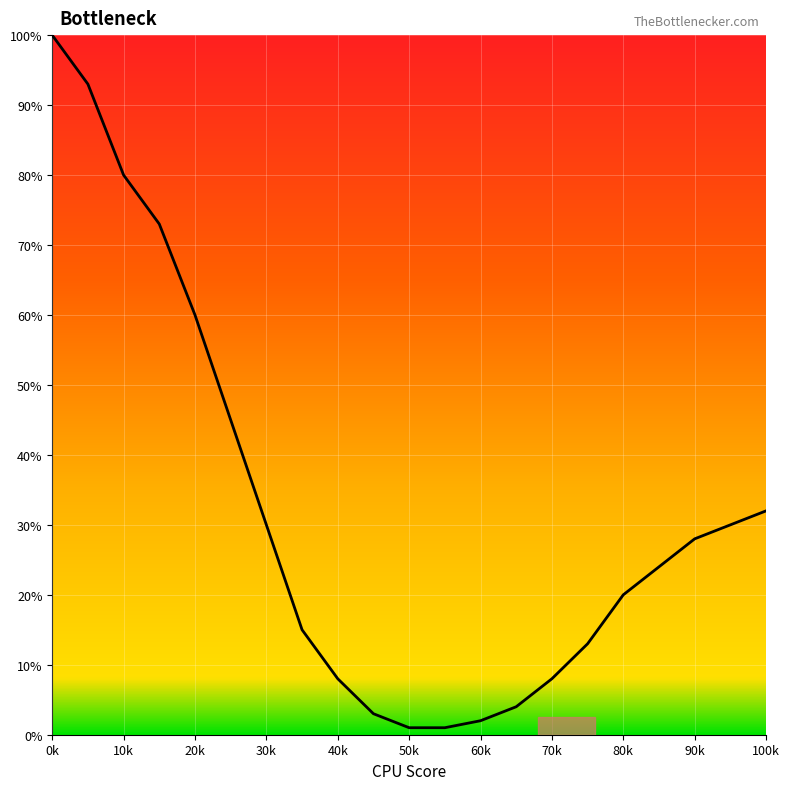

What is the difference between the maximum and minimum values?

99